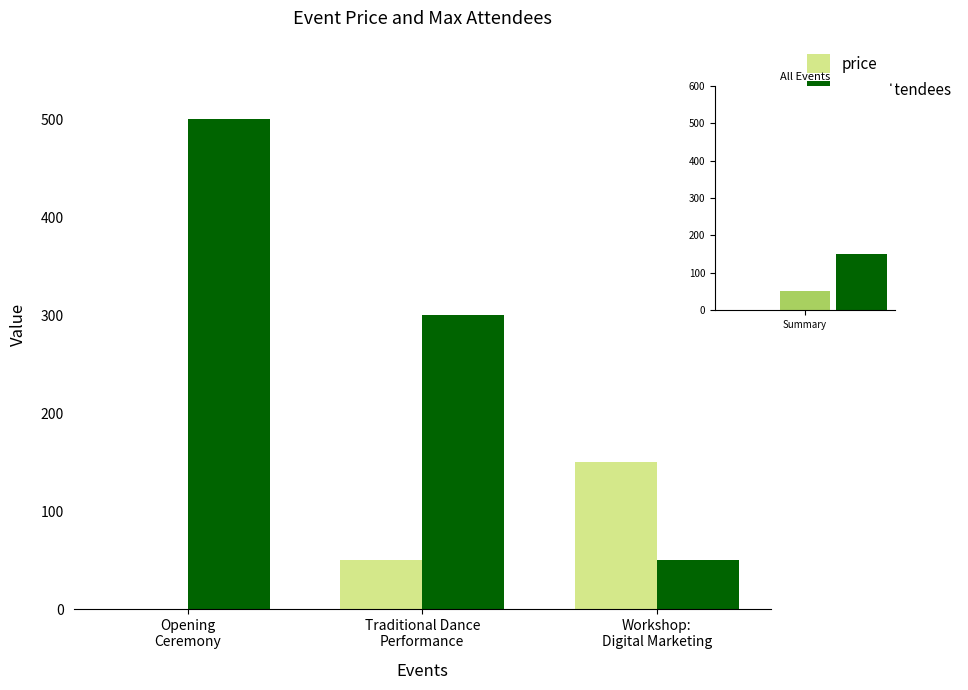

True or false: price has a value of 50 at Traditional Dance
Performance.

True